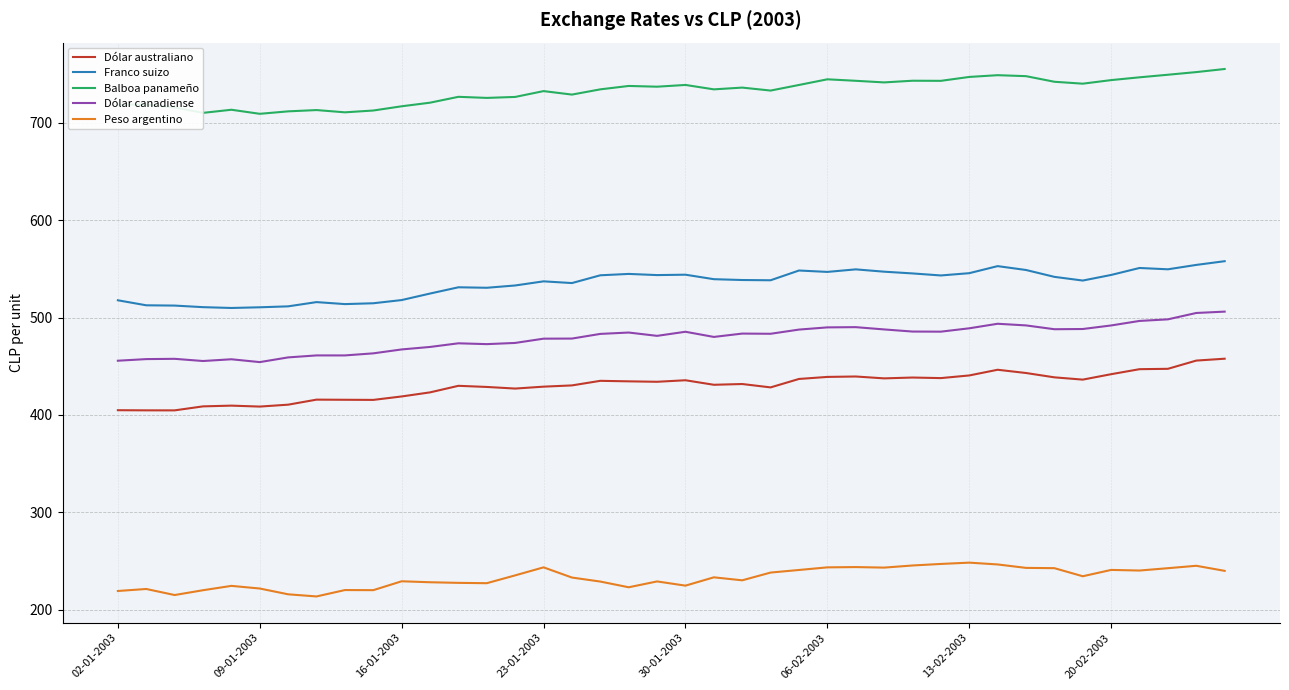

What is the highest value of the Peso argentino series?

248.2